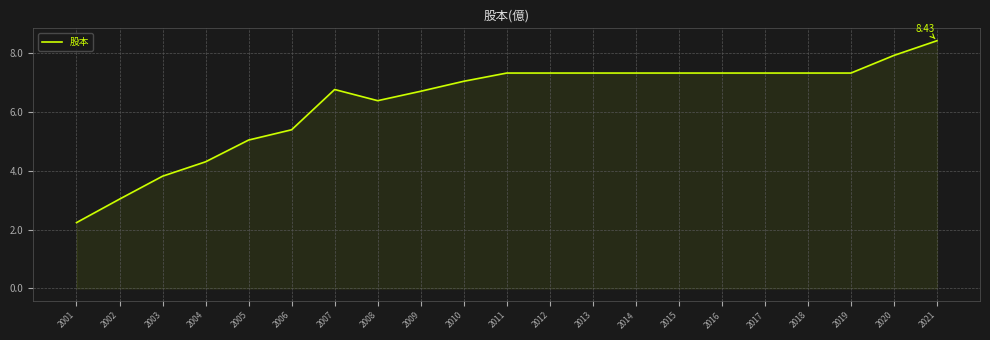

At which label does the data first exceed 7?

2010